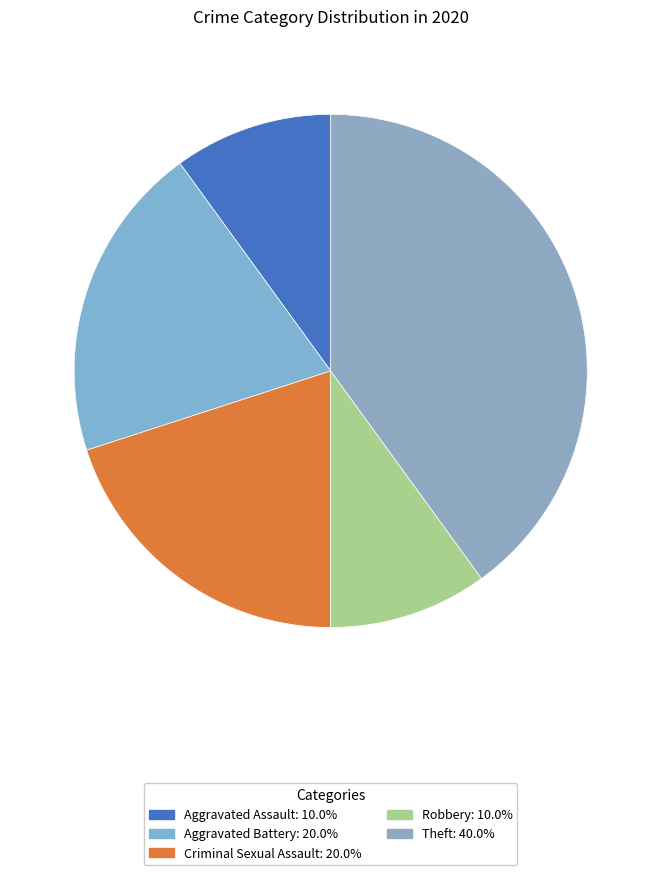

Count the number of slices in the pie.

5